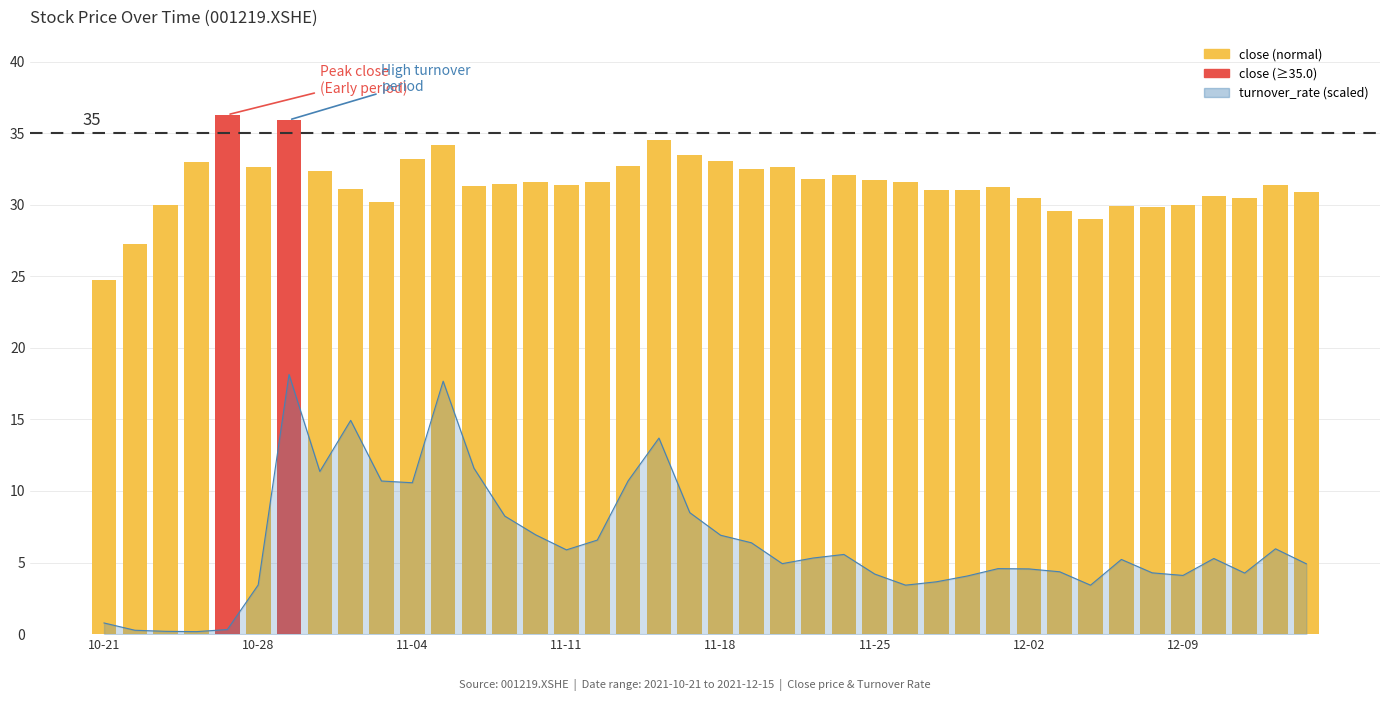

Reading right to left, extract all data points from this chart.

4.9	6.0	4.3	5.3	4.1	4.3	5.2	3.4	4.4	4.6	4.6	4.1	3.7	3.4	4.2	5.6	5.3	4.9	6.4	6.9	8.5	13.7	10.7	6.6	5.9	6.9	8.2	11.6	17.7	10.6	10.7	14.9	11.4	18.1	3.4	0.3	0.2	0.2	0.3	0.8